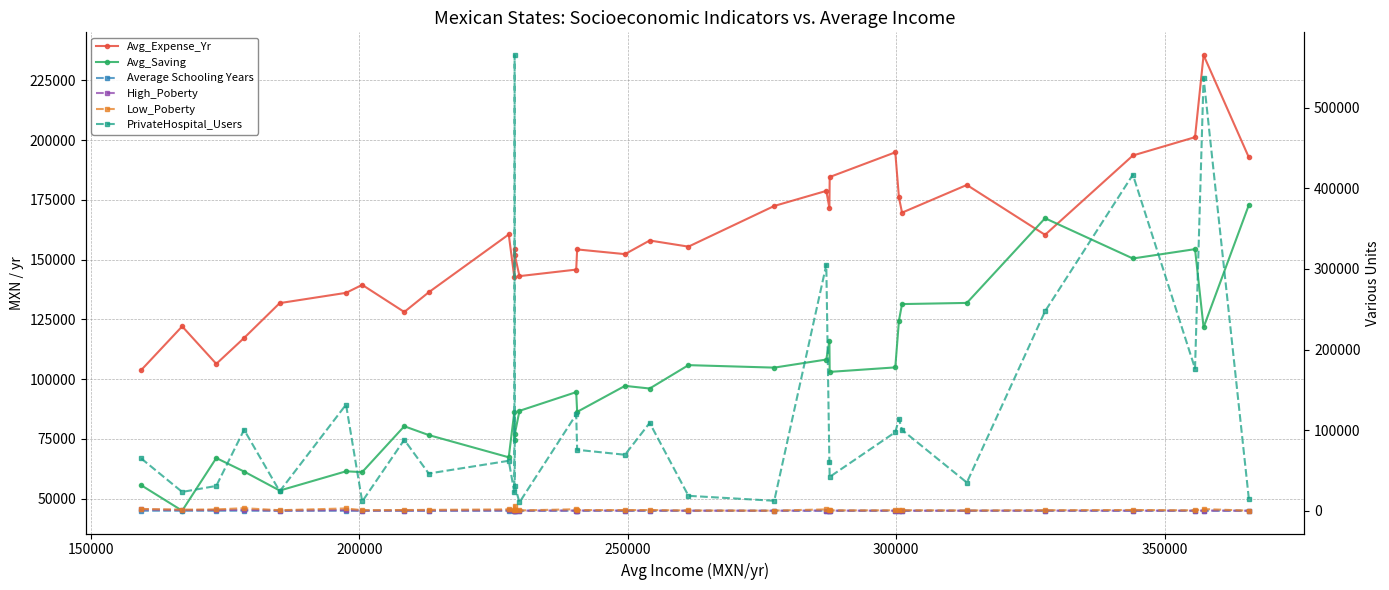

What is the smallest value displayed?

6.4